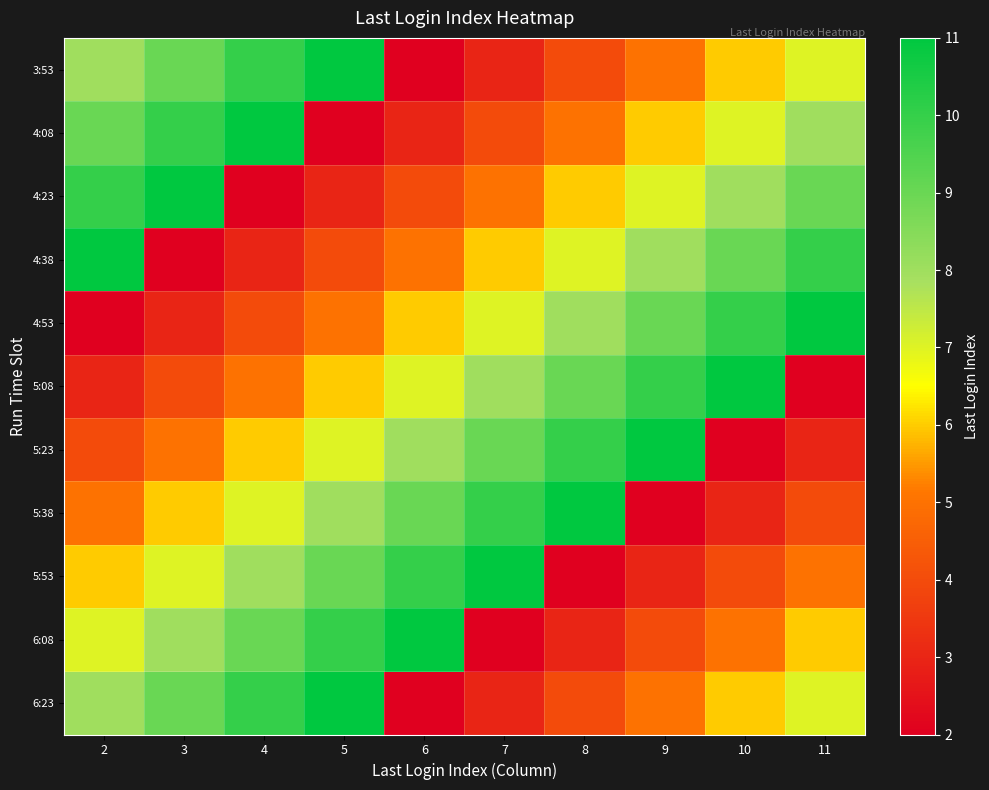

Reading left to right, what are all the values shown in this chart?

3:53: 2=8	3=9	4=10	5=11	6=2	7=3	8=4	9=5	10=6	11=7
4:08: 2=9	3=10	4=11	5=2	6=3	7=4	8=5	9=6	10=7	11=8
4:23: 2=10	3=11	4=2	5=3	6=4	7=5	8=6	9=7	10=8	11=9
4:38: 2=11	3=2	4=3	5=4	6=5	7=6	8=7	9=8	10=9	11=10
4:53: 2=2	3=3	4=4	5=5	6=6	7=7	8=8	9=9	10=10	11=11
5:08: 2=3	3=4	4=5	5=6	6=7	7=8	8=9	9=10	10=11	11=2
5:23: 2=4	3=5	4=6	5=7	6=8	7=9	8=10	9=11	10=2	11=3
5:38: 2=5	3=6	4=7	5=8	6=9	7=10	8=11	9=2	10=3	11=4
5:53: 2=6	3=7	4=8	5=9	6=10	7=11	8=2	9=3	10=4	11=5
6:08: 2=7	3=8	4=9	5=10	6=11	7=2	8=3	9=4	10=5	11=6
6:23: 2=8	3=9	4=10	5=11	6=2	7=3	8=4	9=5	10=6	11=7